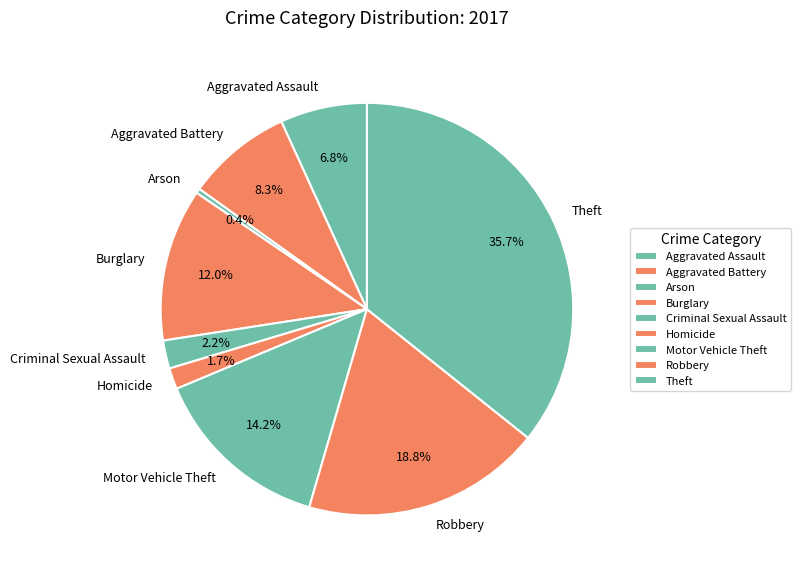

How many segments does this pie chart have?

9